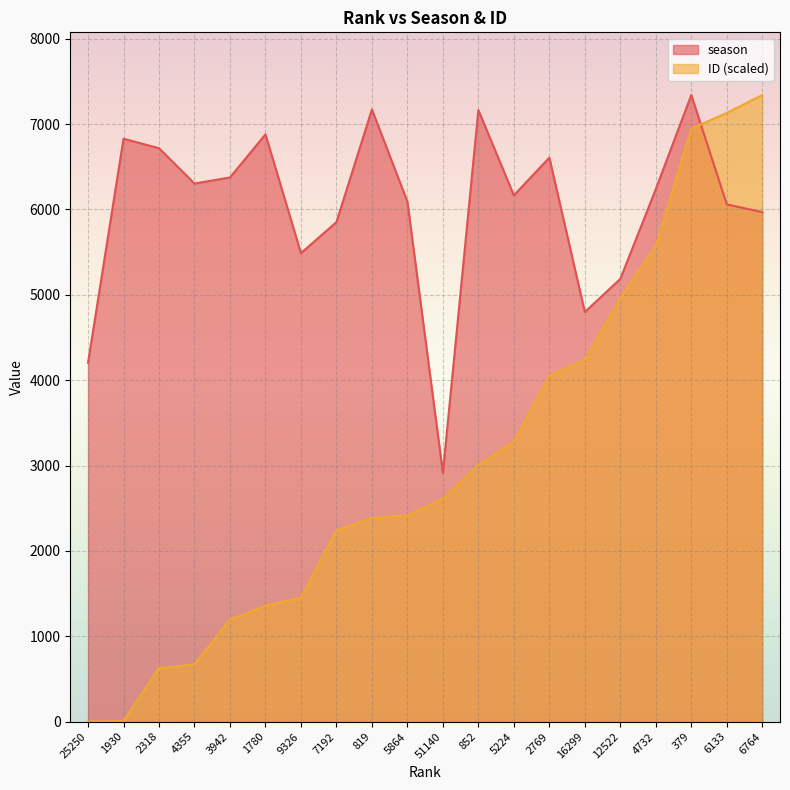

What is the total value across all series at 12522?

10146.0